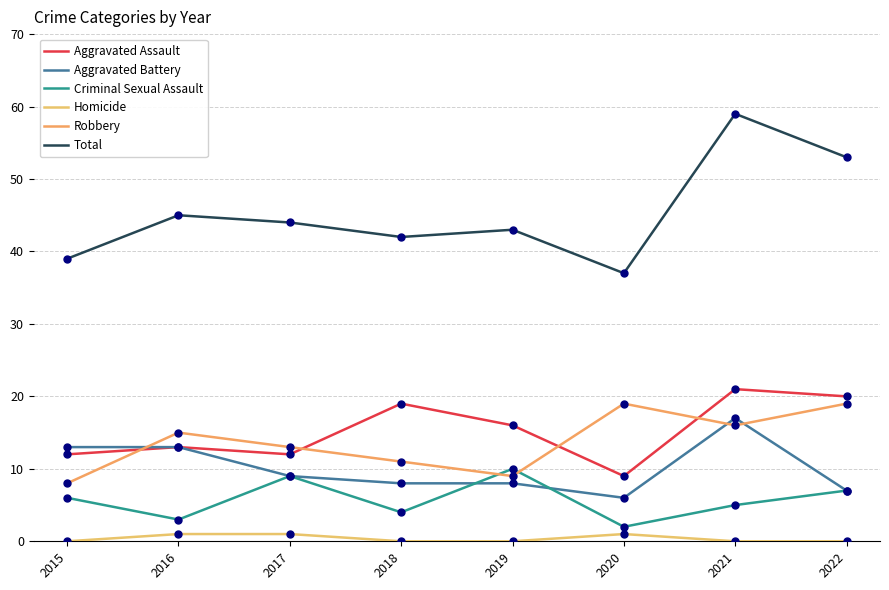

At how many categories does at least one series exceed 17?

8